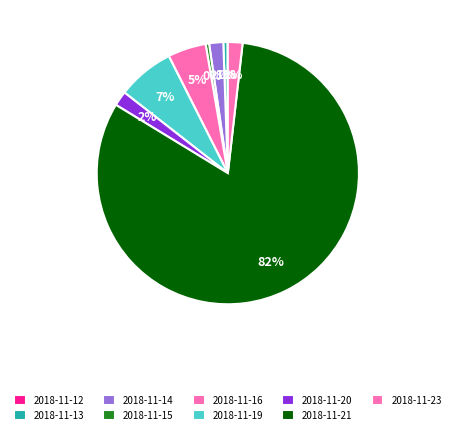

To the nearest percent, what is the difference between the 2018-11-19 and 2018-11-15 slice percentages?

7%